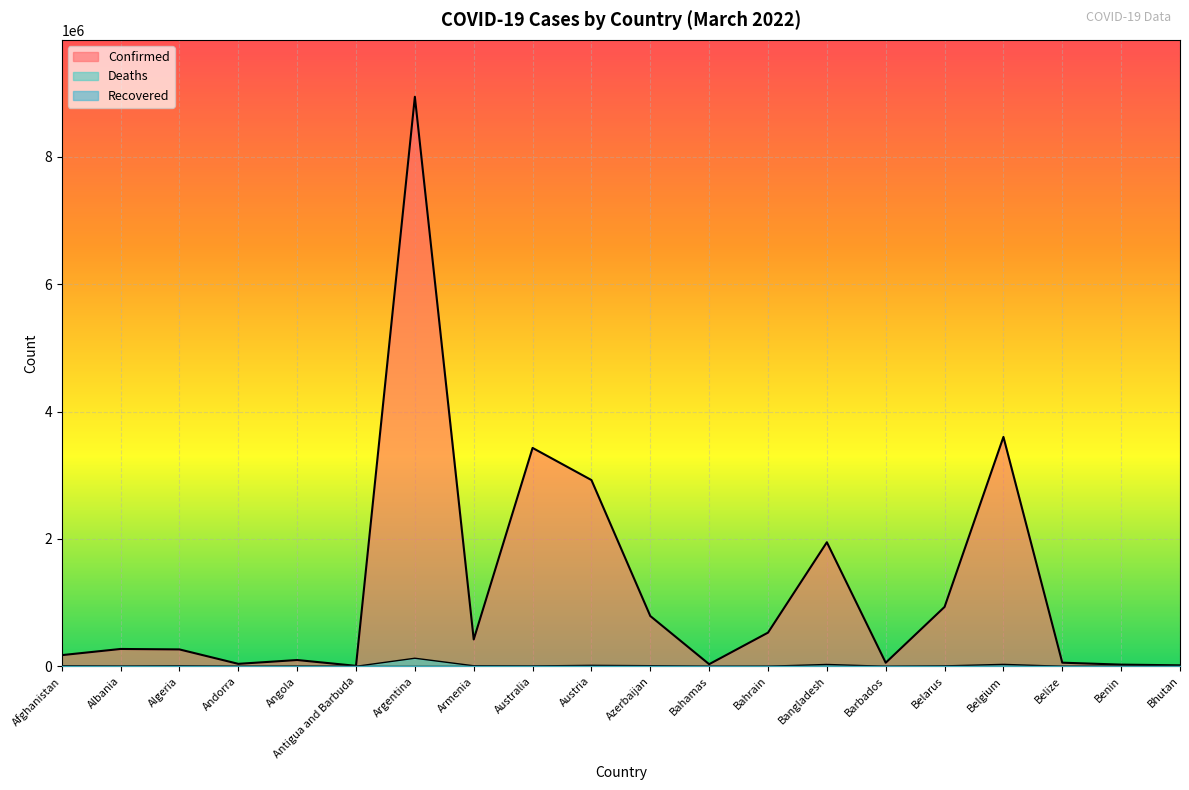

True or false: Deaths has a value of 3272 at Angola.

False